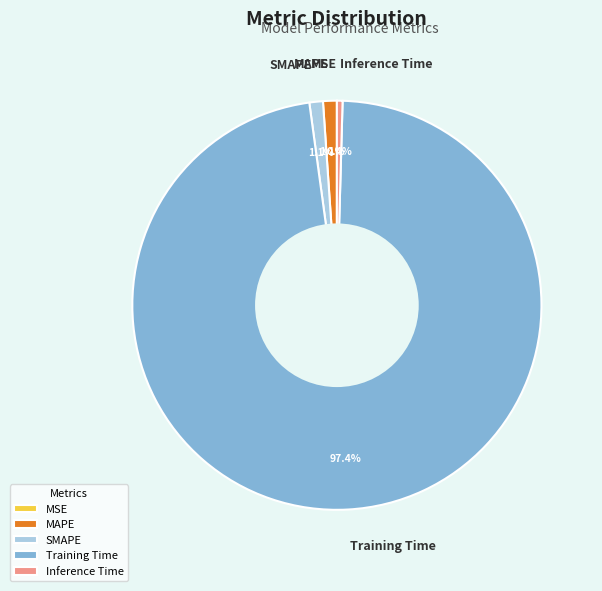

Combined, do Inference Time and Training Time account for over 50%?

Yes